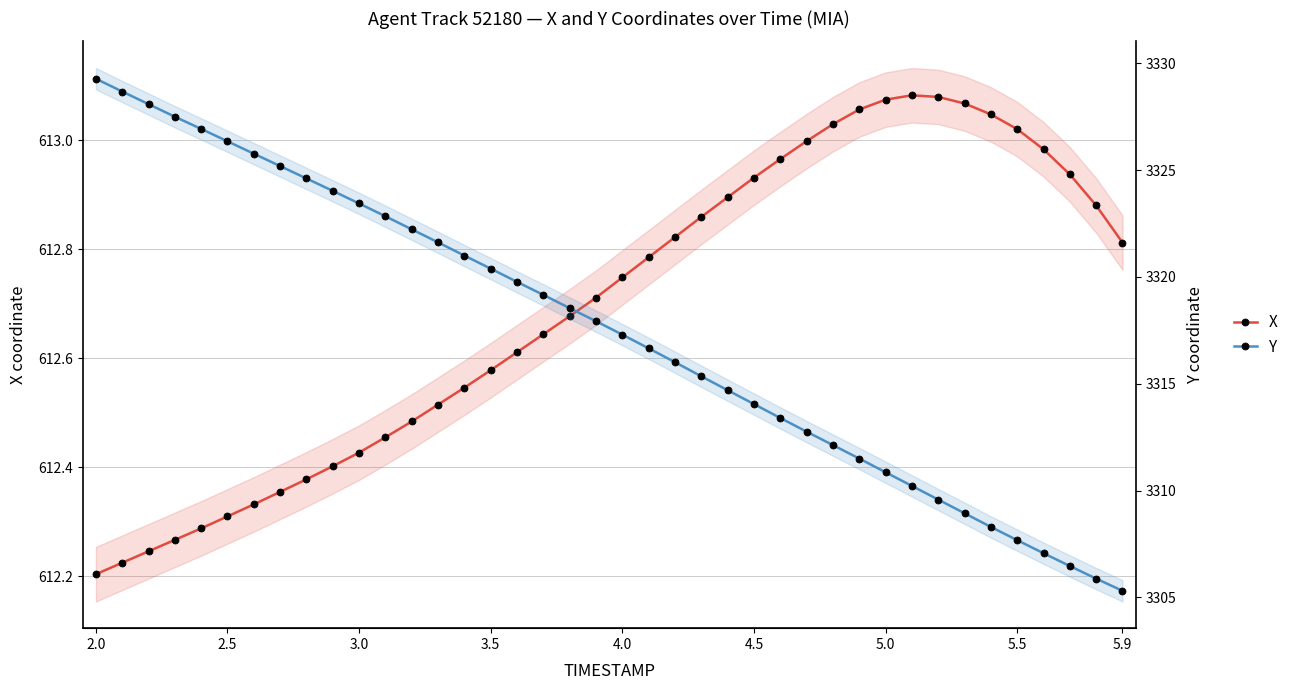

Which label corresponds to the smallest value in the chart?

2.0